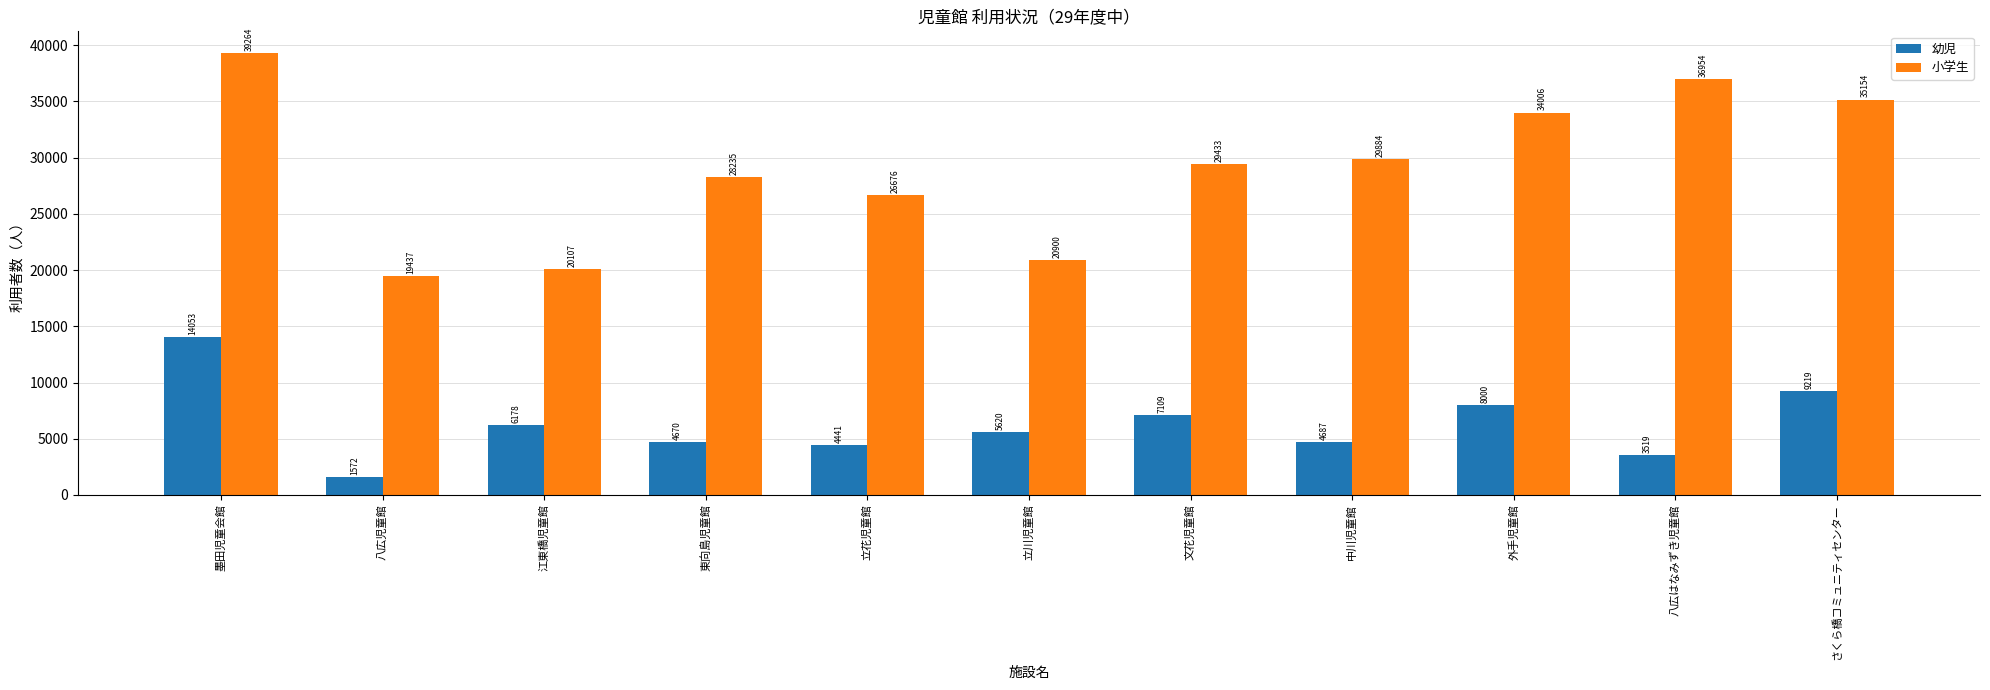

What is the sum of all 幼児 values?

69068